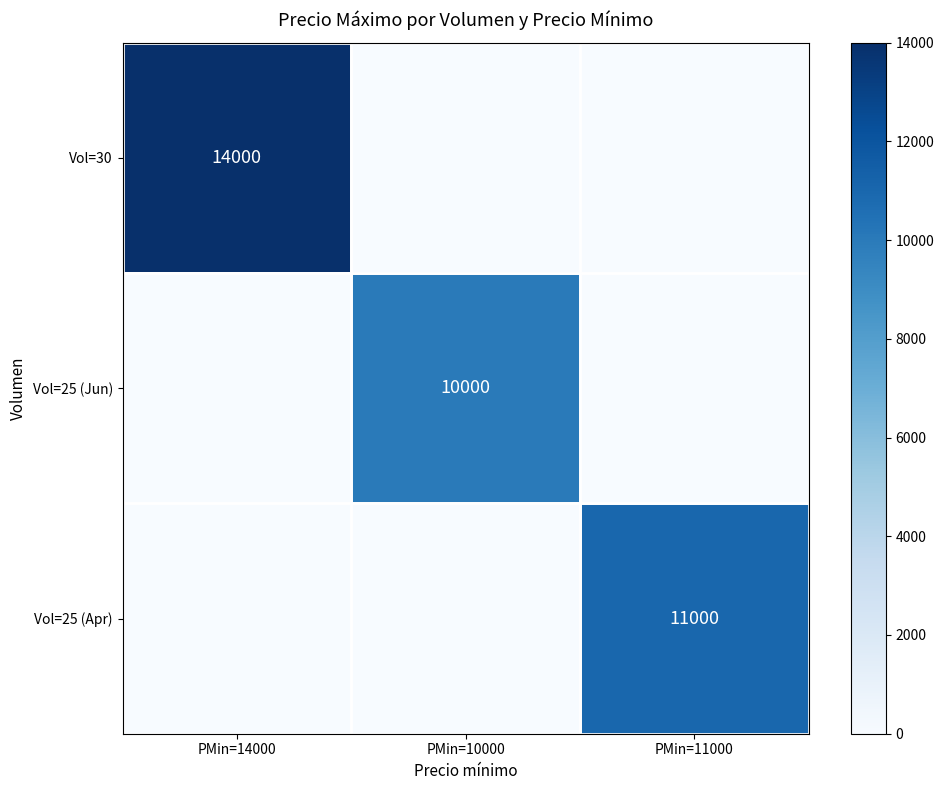

The Vol=25 (Jun) series shows 2345 at PMin=10000. True or false?

False